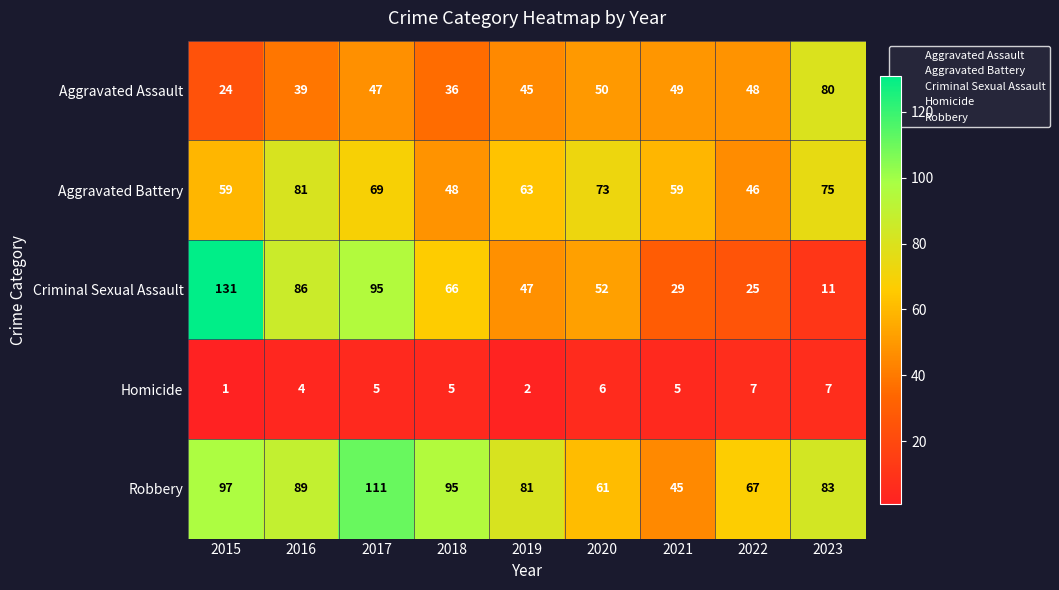

Which series has the largest range (max minus min)?

Criminal Sexual Assault